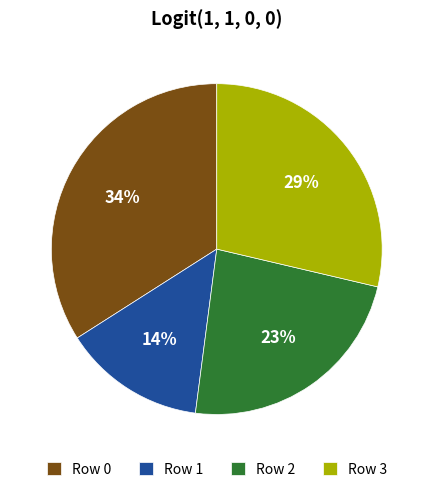

To the nearest percent, what is the difference between the largest and smallest slice percentages?

20%